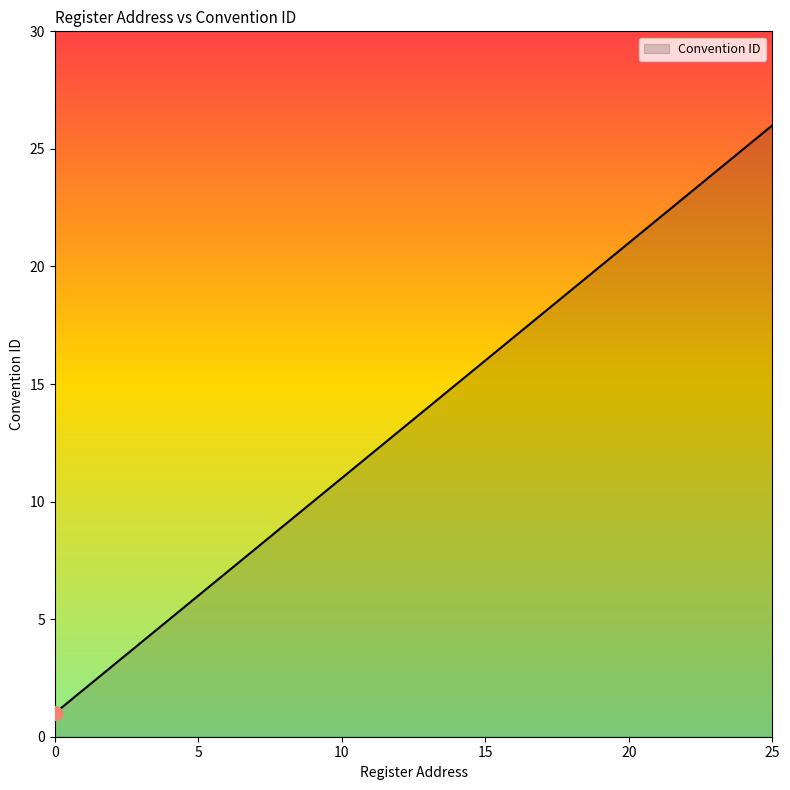

What is the sum of all values?

211